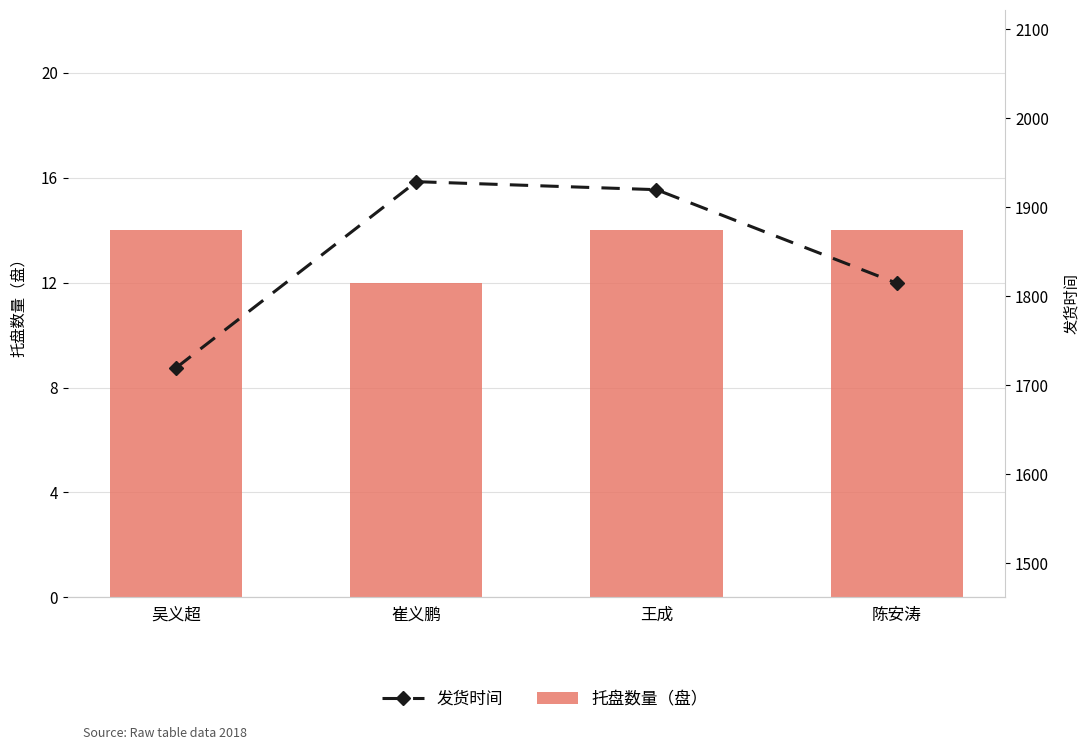

At which label does 托盘数量（盘） reach its minimum?

崔义鹏